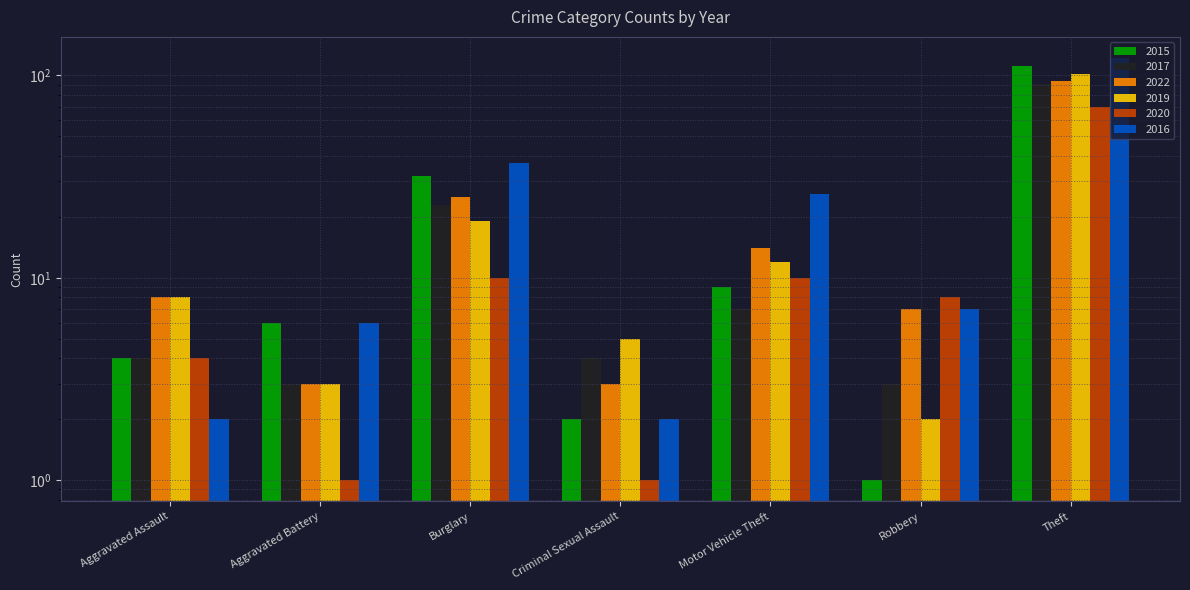

What is the label of the 1st bar from the right?

Theft